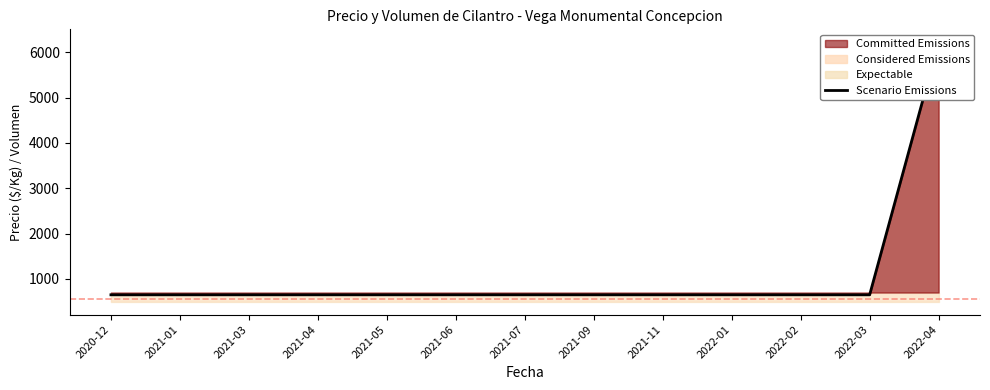

Rank the categories by value from highest to lowest.

2022-04, 2020-12, 2021-01, 2021-03, 2021-04, 2021-05, 2021-06, 2021-07, 2021-09, 2021-11, 2022-01, 2022-02, 2022-03